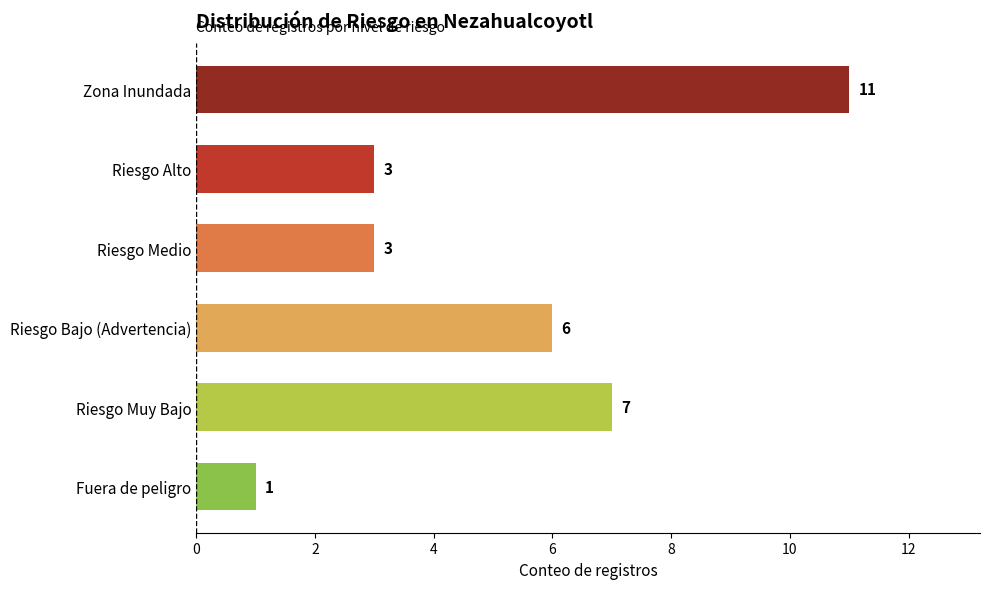

What is the sum of all values?

31